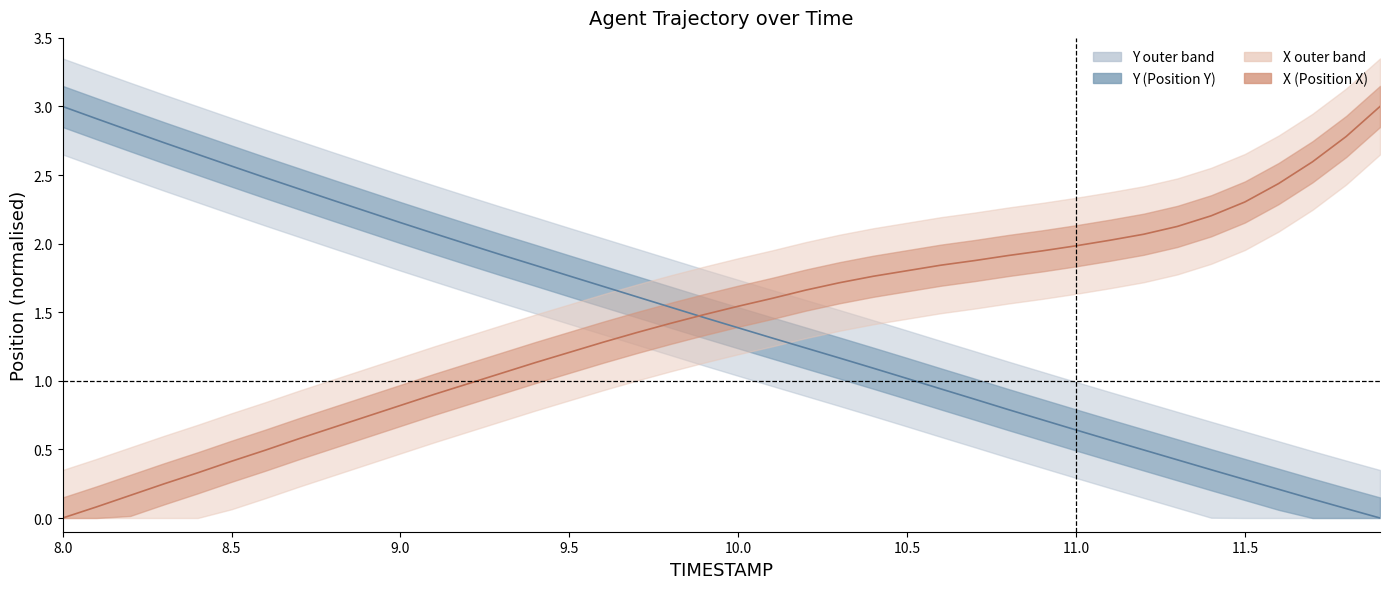

At how many categories does at least one series exceed 0?

40